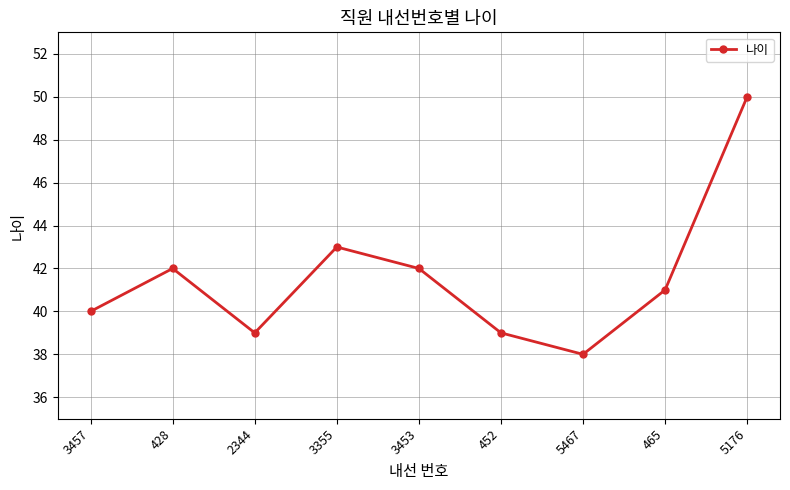

What is the minimum value shown in the chart?

38